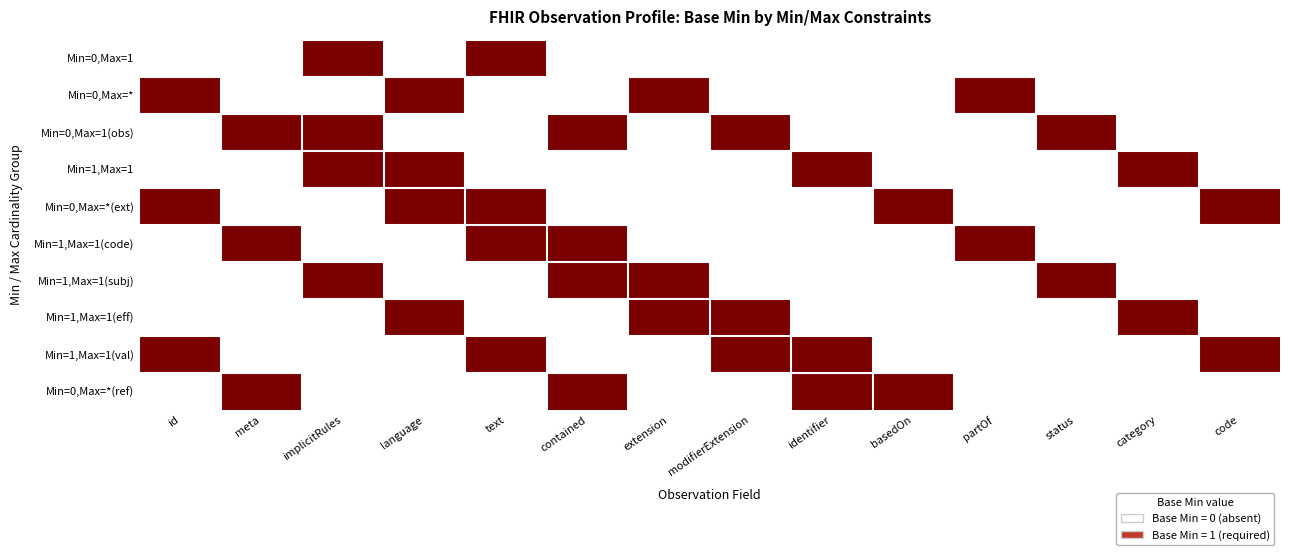

Which series has the largest range (max minus min)?

Min=0,Max=1